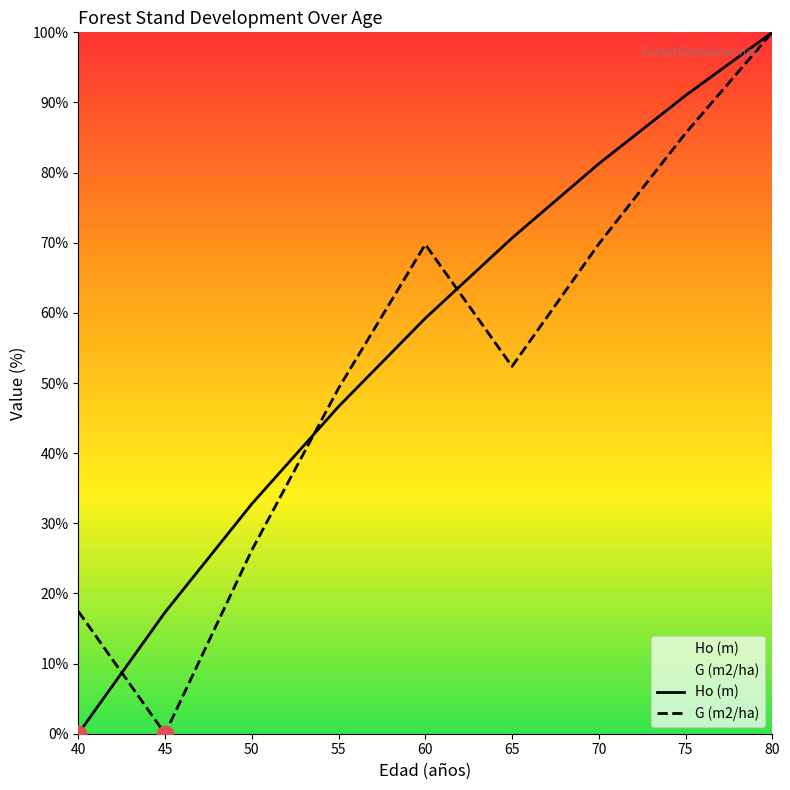

What is the greatest value displayed?

100.0